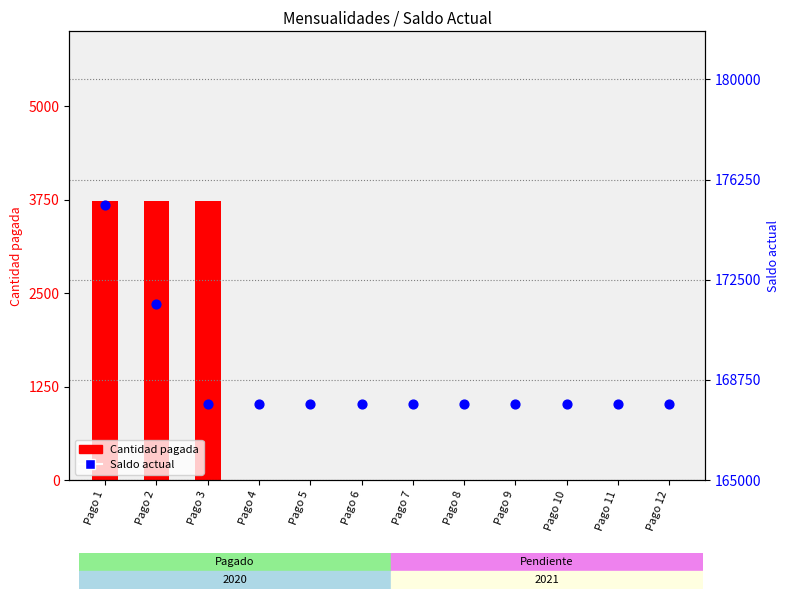

Which series reaches the minimum Y coordinate?

Cantidad pagada